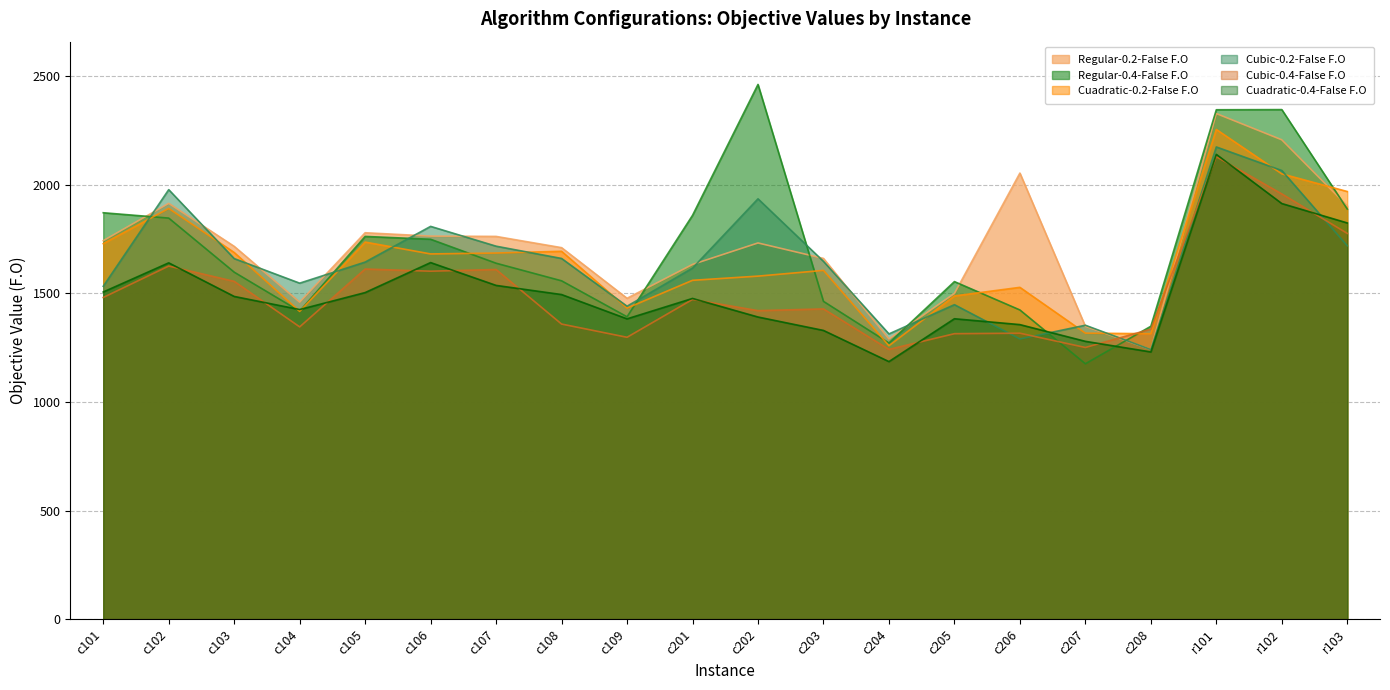

The Regular-0.2-False F.O series shows 1715.8 at c103. True or false?

True